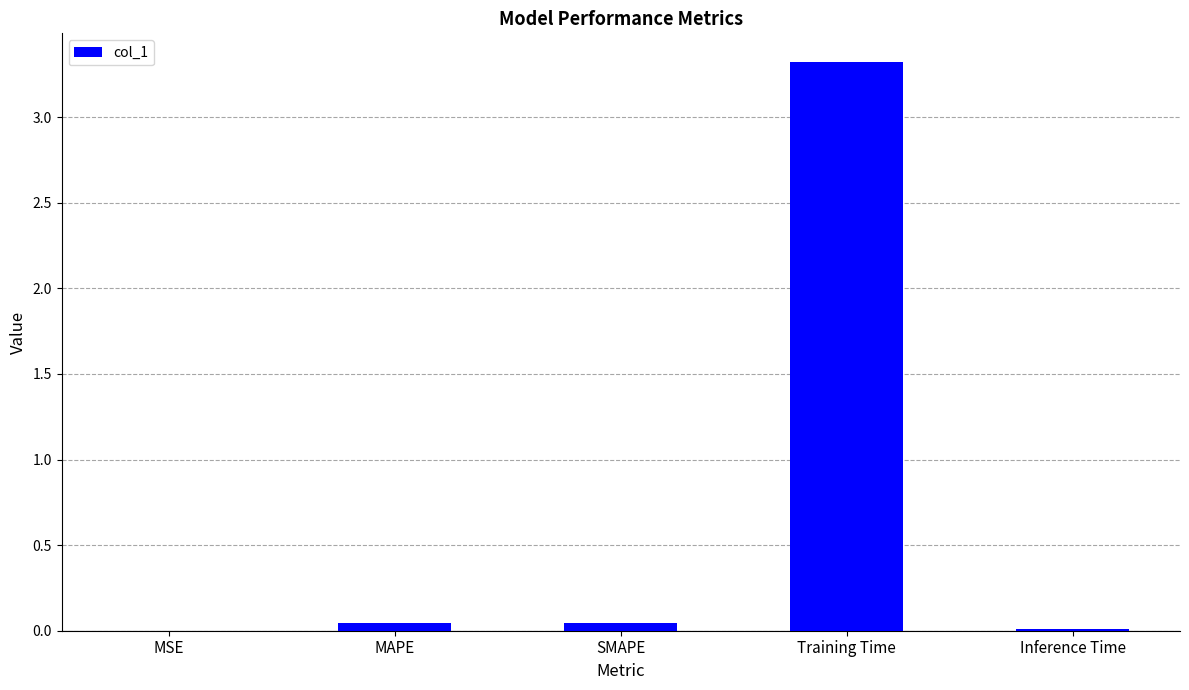

Which label corresponds to the largest value in the chart?

Training Time